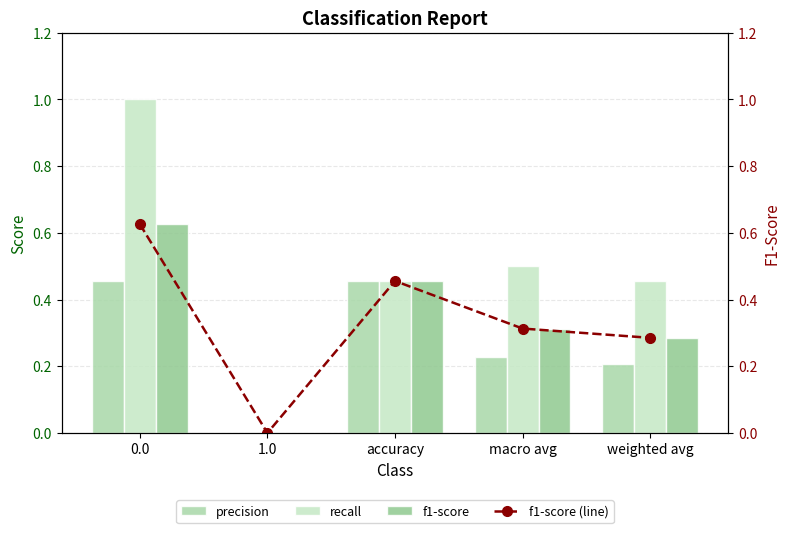

What is the difference between the highest and lowest values at macro avg?

0.3